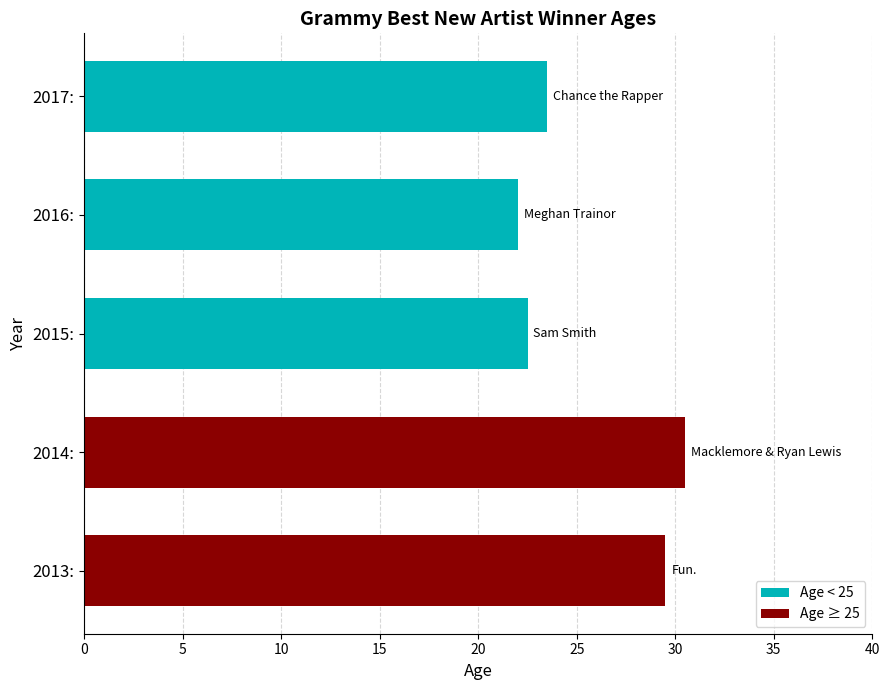

What position from the bottom is 2015:?

3